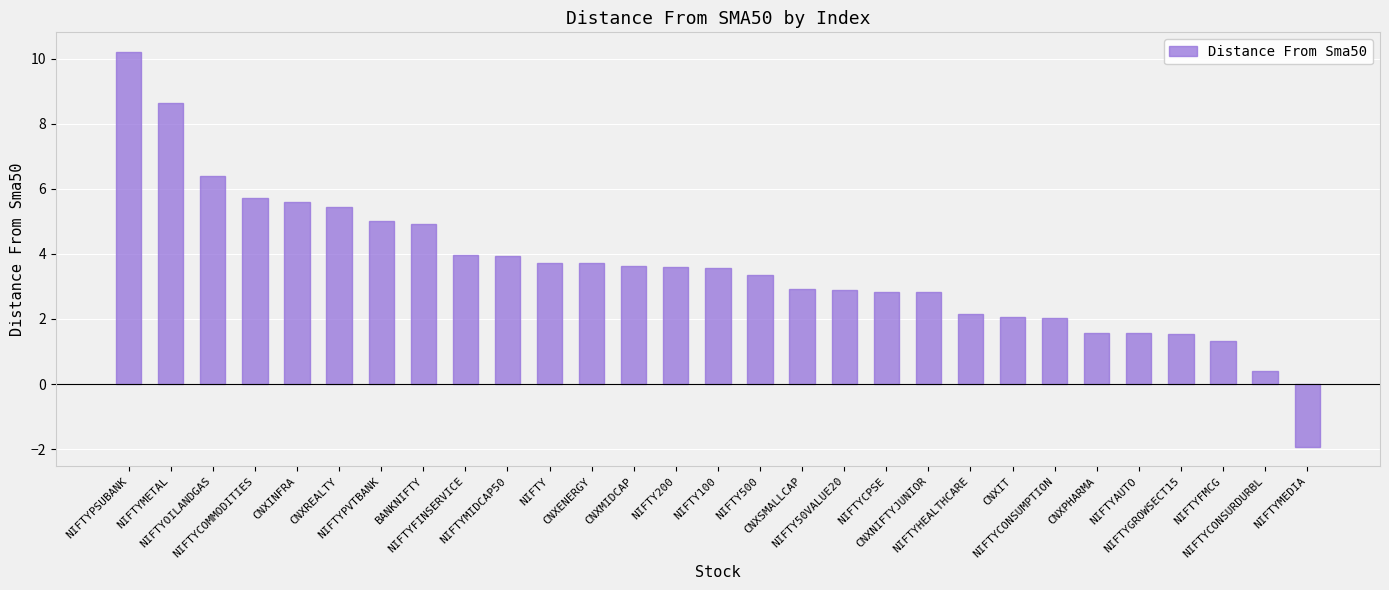

How many values are below 3?

13